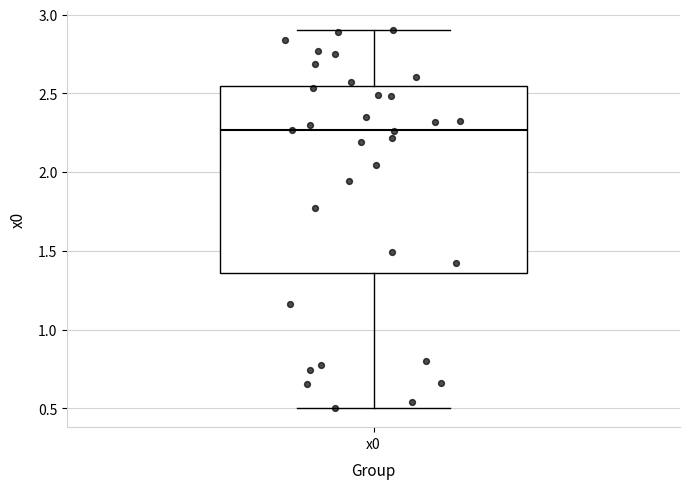

Where is the upper edge of the box for x0 on the y-axis? The values are not printed on the chart, so give them approximately, as read against the axis.

2.55